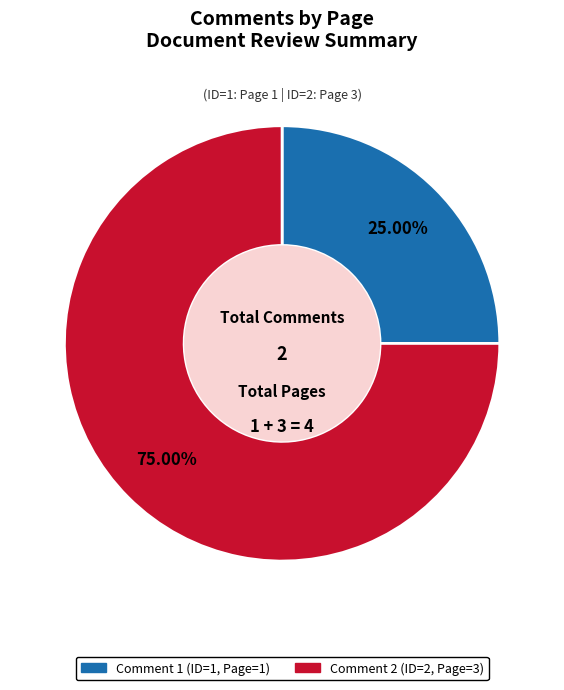

Does Comment 1 (ID=1, Page=1) account for over 50% of the chart?

No